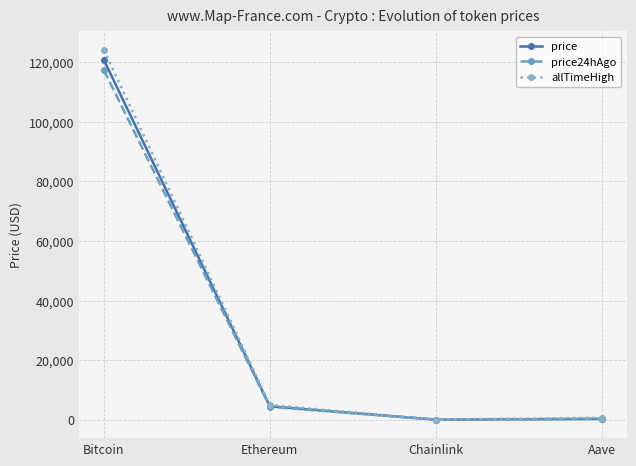

What is the spread (max minus min) of values at Aave?

374.9